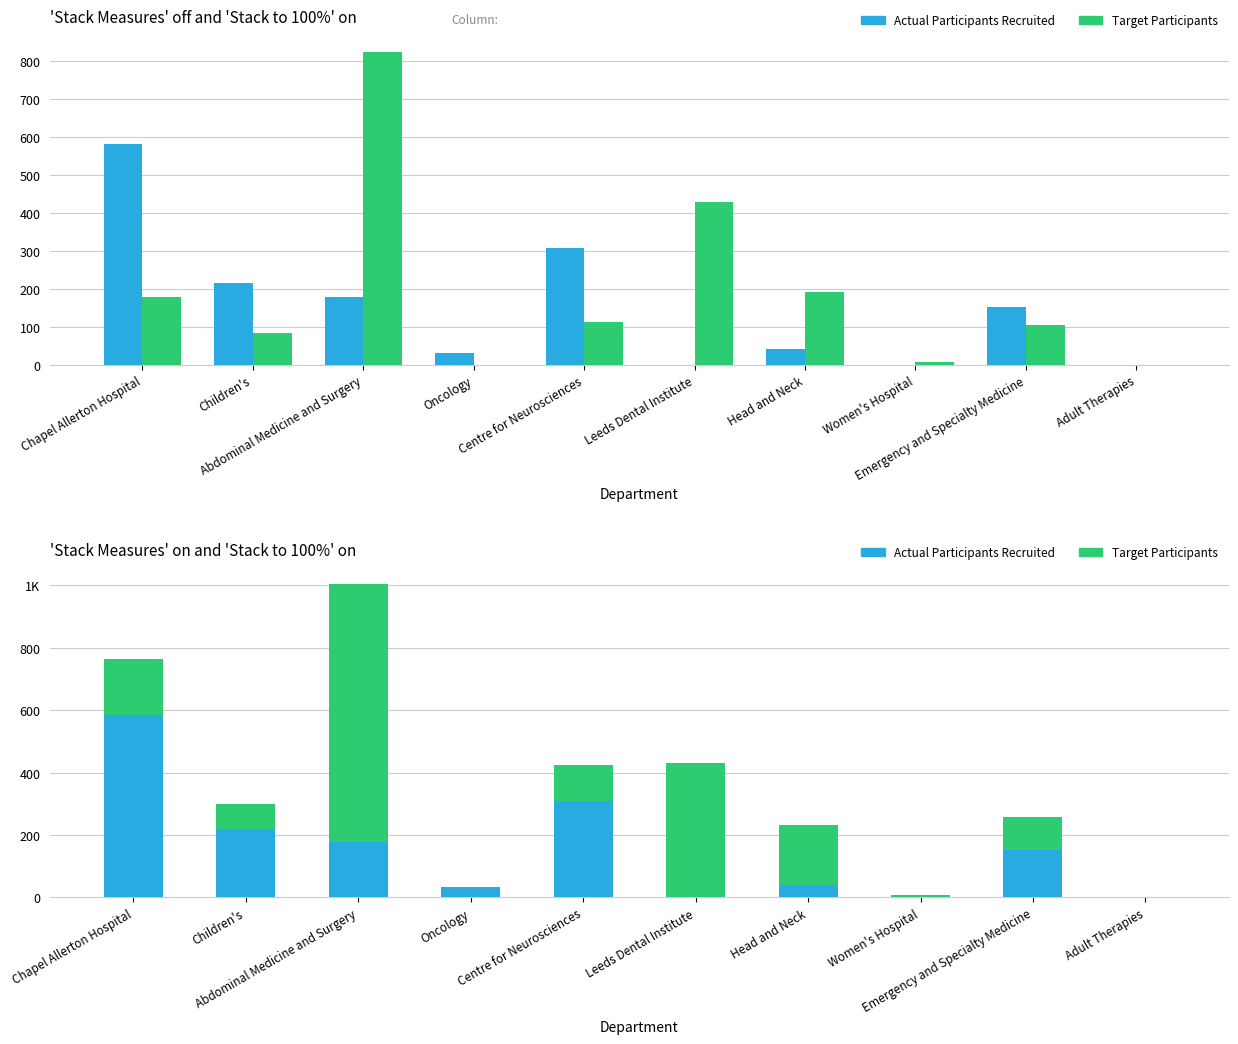

Which series has the widest spread of values?

Target Participants